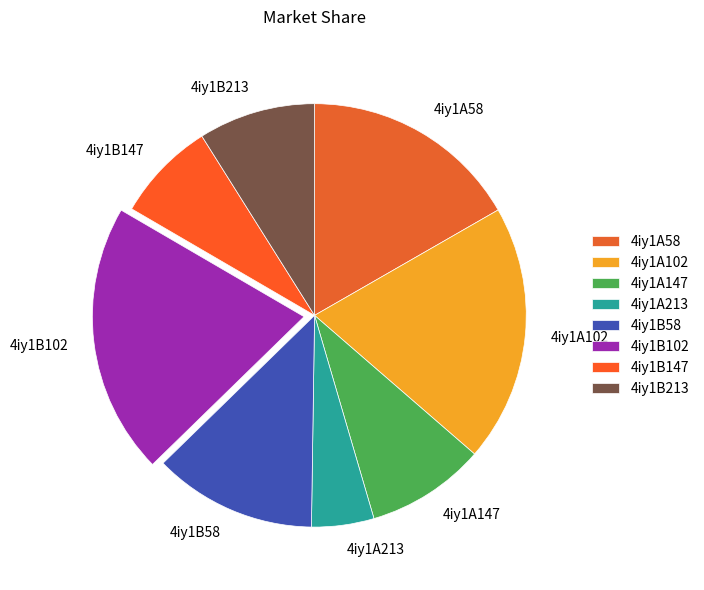

Does 4iy1A102 account for over 50% of the chart?

No